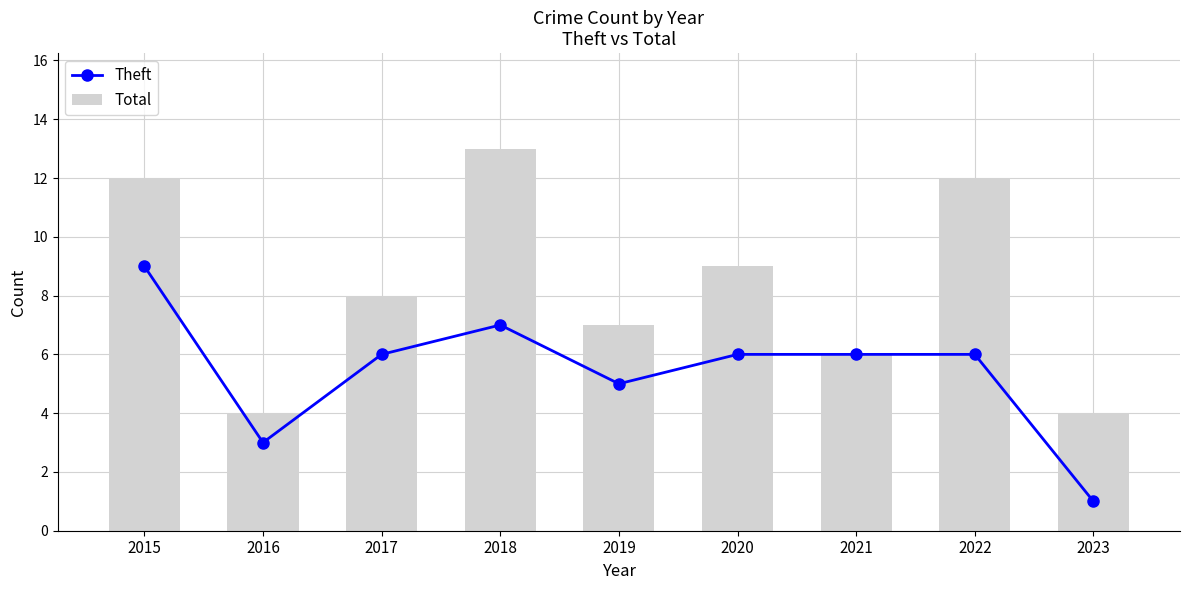

Which label corresponds to the largest value in the chart?

2018